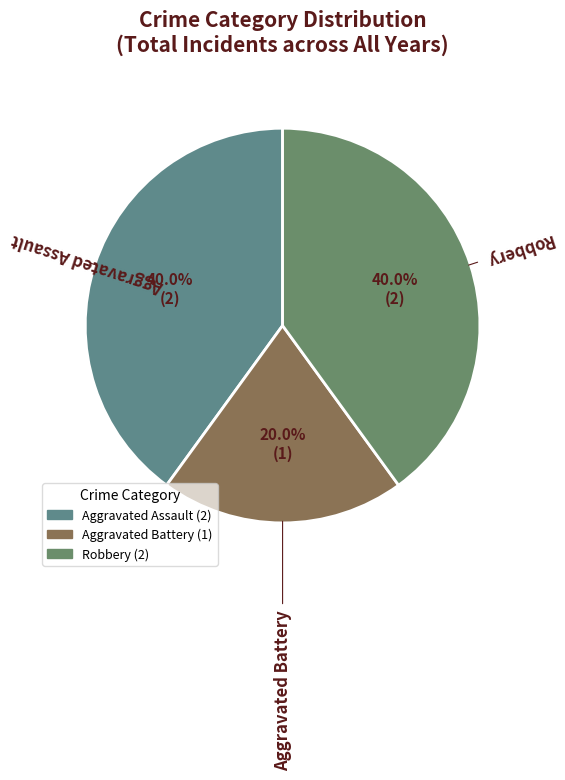

What percentage is the Aggravated Assault slice, to the nearest percent?

40%